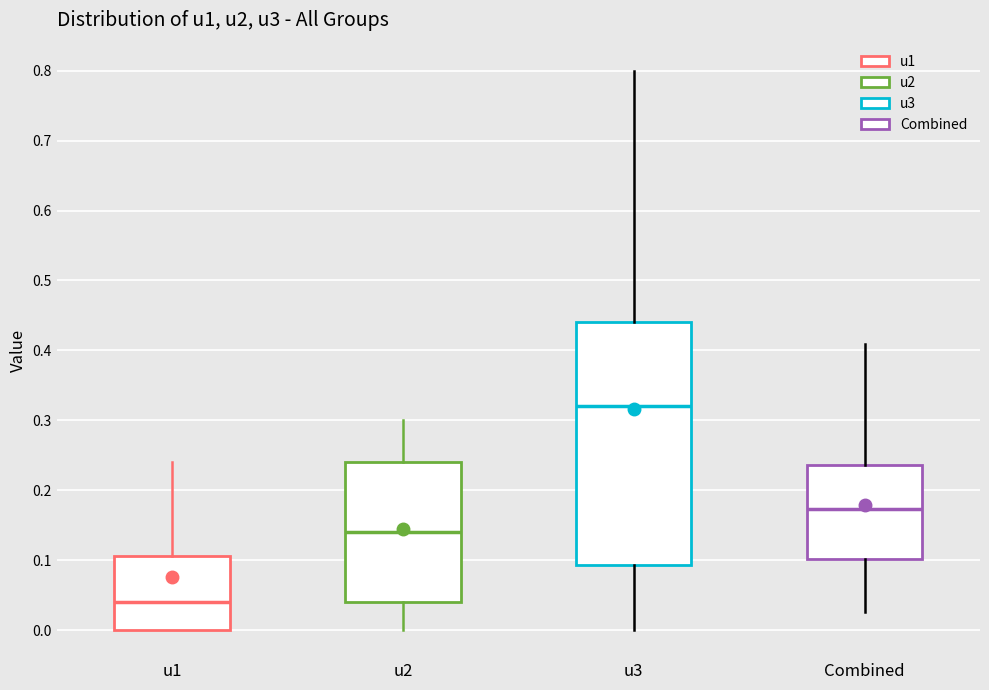

Reading left to right, transcribe this box plot: for each box, give where its median line is, the range the box spans, and where its two whiskers end, as read against the y-axis. The values are not printed on the chart, so give them approximately, as read against the axis.

u1: median 0.04, box 0.00 to 0.11, whiskers 0.00 to 0.24
u2: median 0.14, box 0.04 to 0.24, whiskers 0.00 to 0.30
u3: median 0.32, box 0.09 to 0.44, whiskers 0.00 to 0.80
Combined: median 0.17, box 0.10 to 0.24, whiskers 0.03 to 0.41